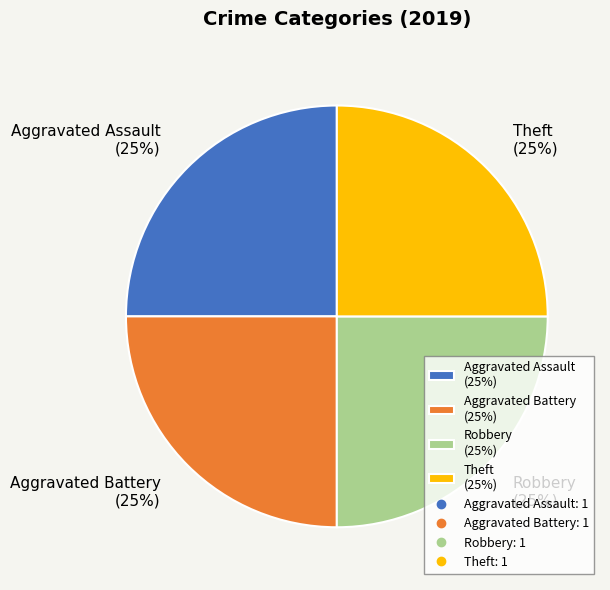

To the nearest percent, what portion does Robbery (25%) represent?

25%